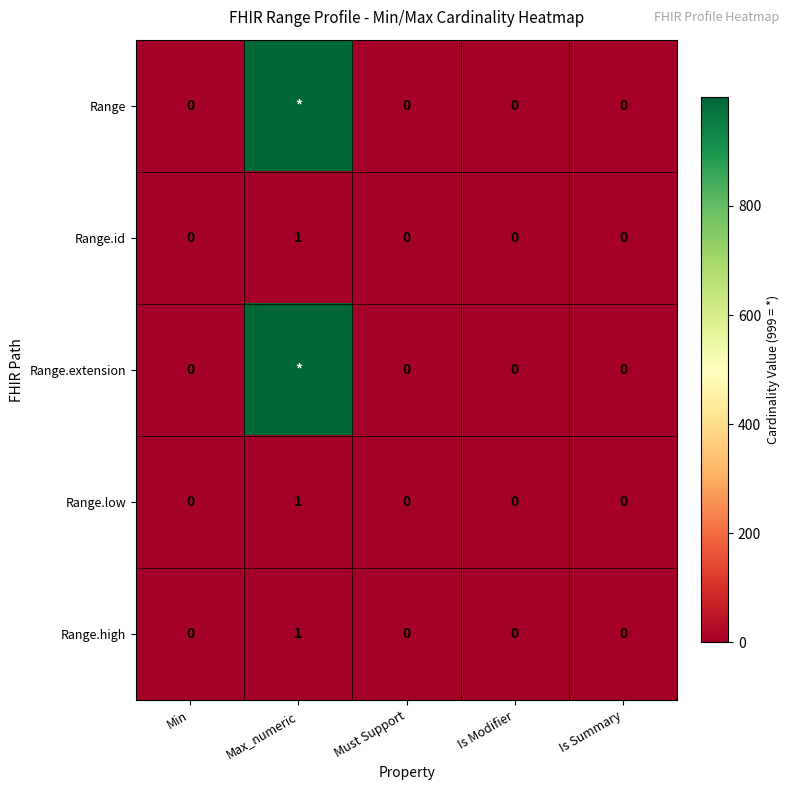

Is the value of Range.extension at Is Modifier greater than the value of Range.high at Max_numeric?

No